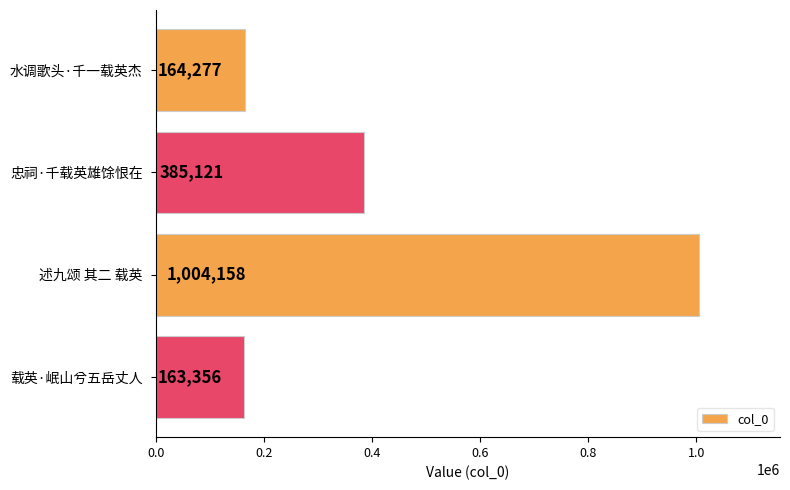

Count the number of categories in the chart.

4